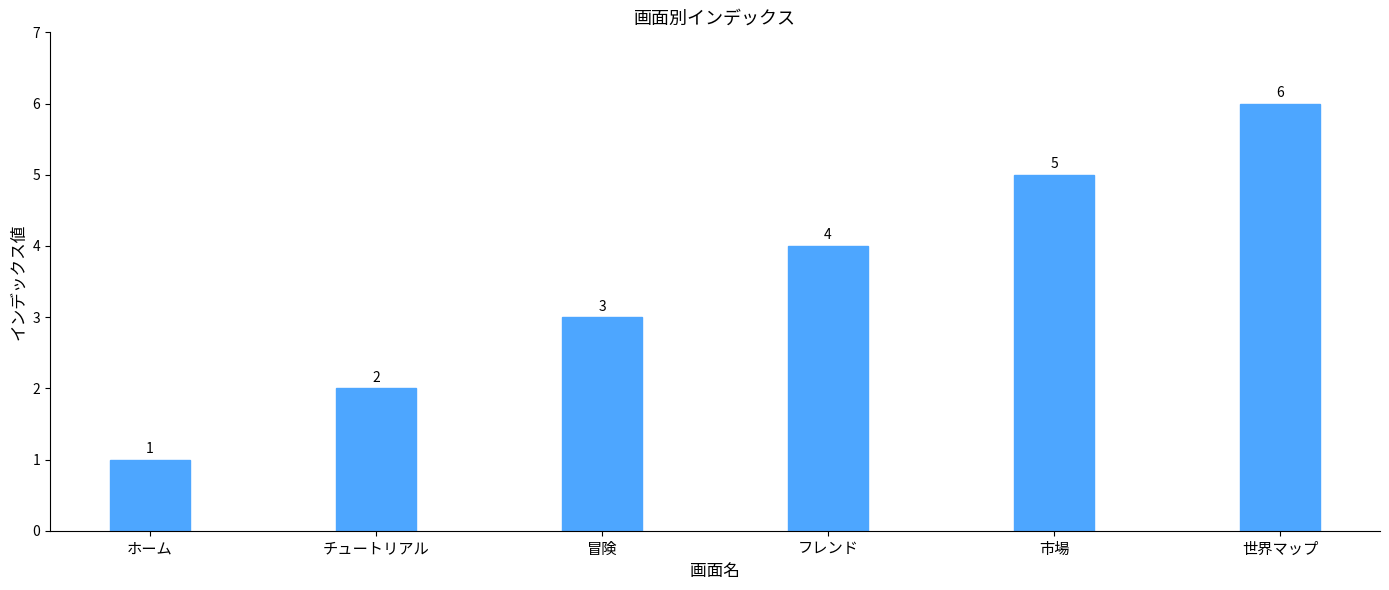

What is the difference between the maximum and minimum values?

5